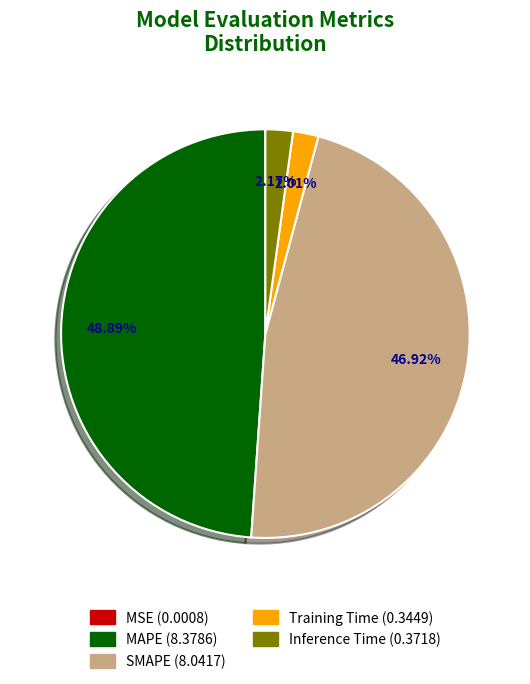

Combined, do SMAPE (8.0417) and Training Time (0.3449) account for over 50%?

No